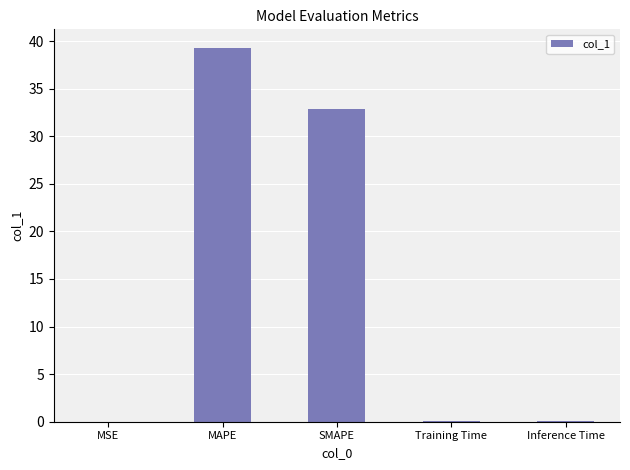

Where is the data nearest to the value 19?

SMAPE